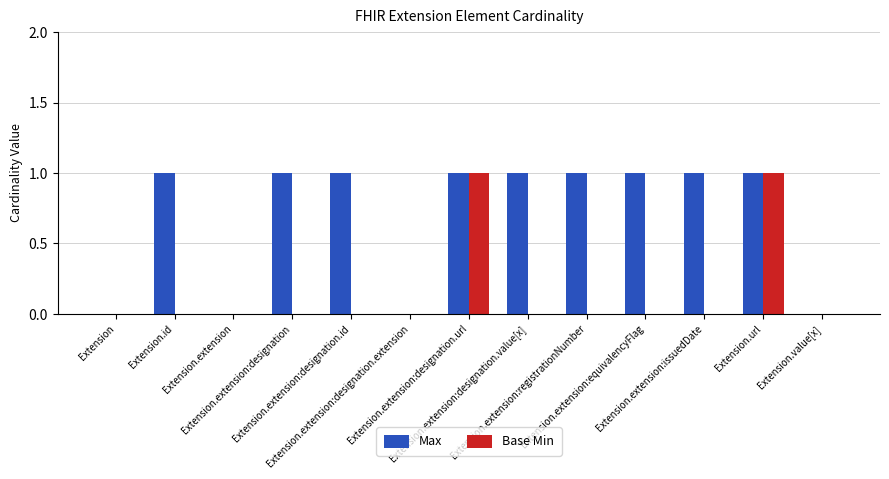

What is the sum of all Max values?

9